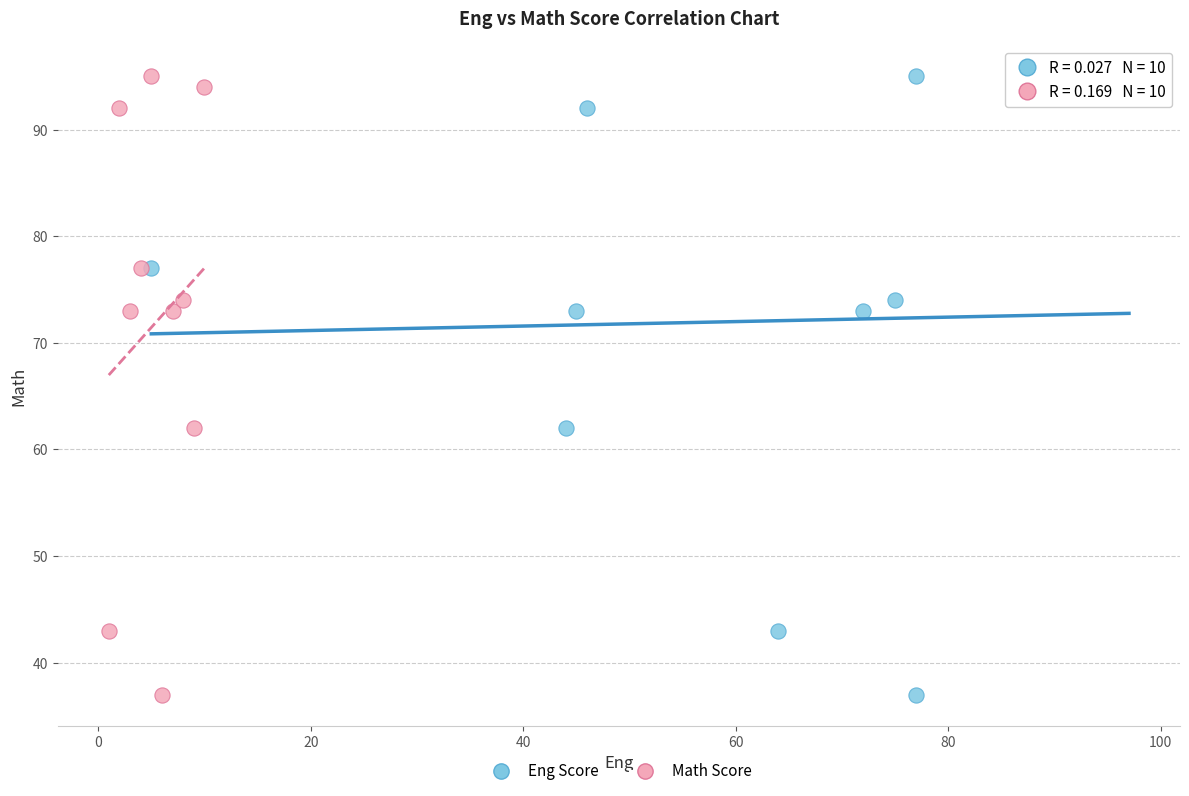

What are all the series names shown in the legend?

Eng Score, Math Score